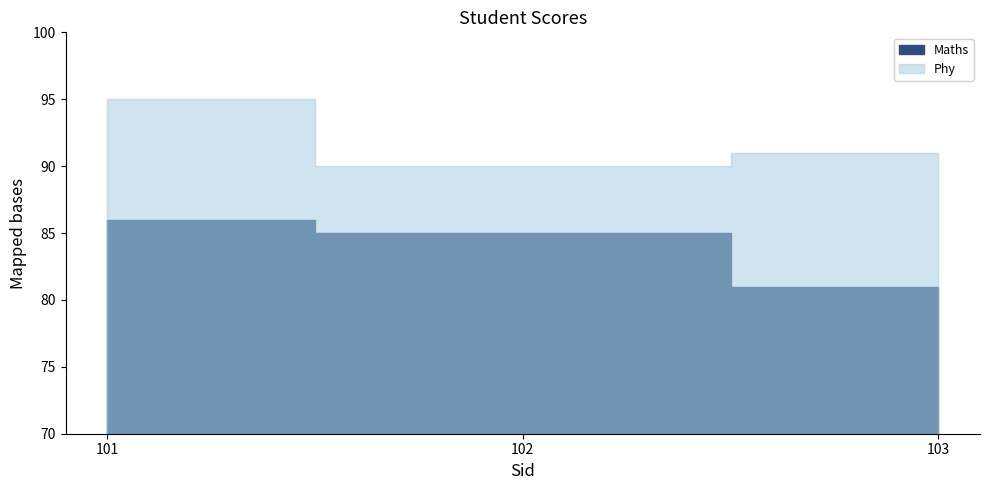

What value does the Phy series have at 101?

95